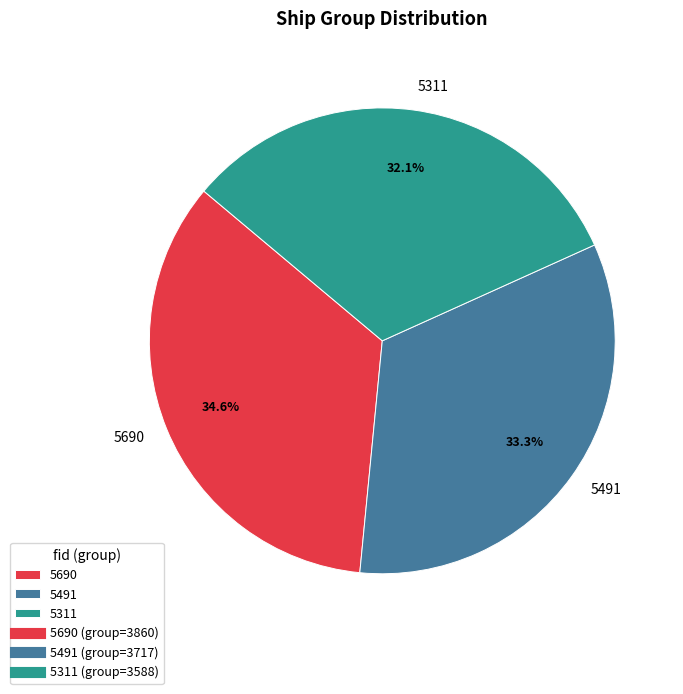

What is the ratio of the value at 5311 to the value at 5690?

0.9